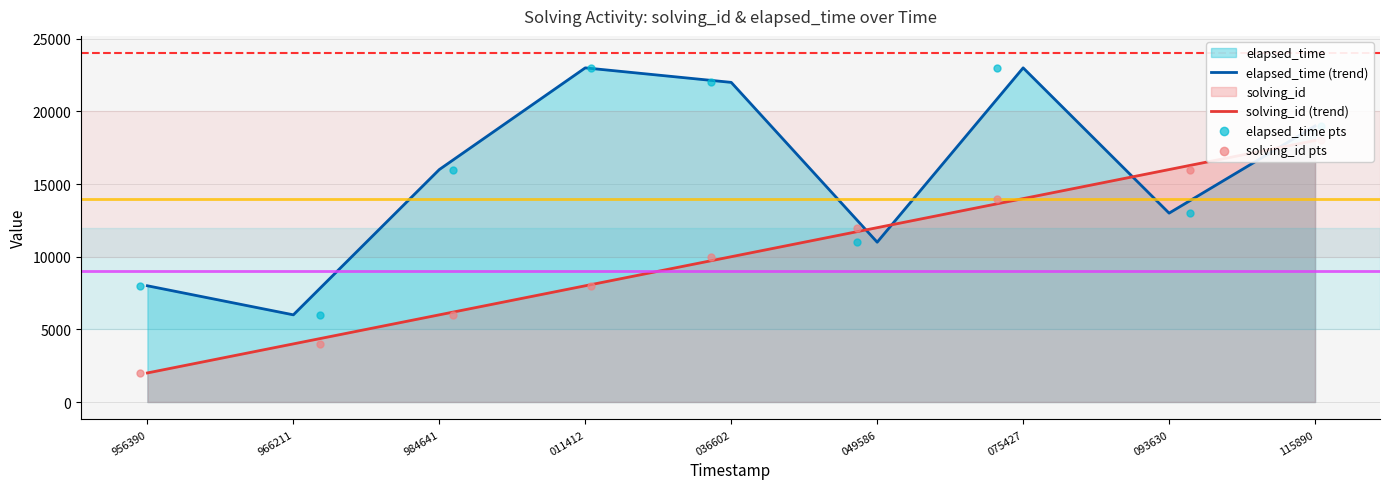

At how many categories does at least one series exceed 6397?

8